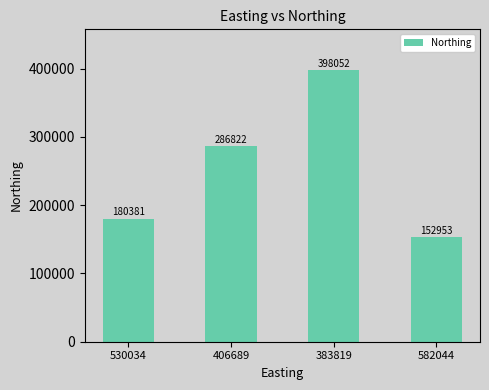

What is the sum of all values?

1018208